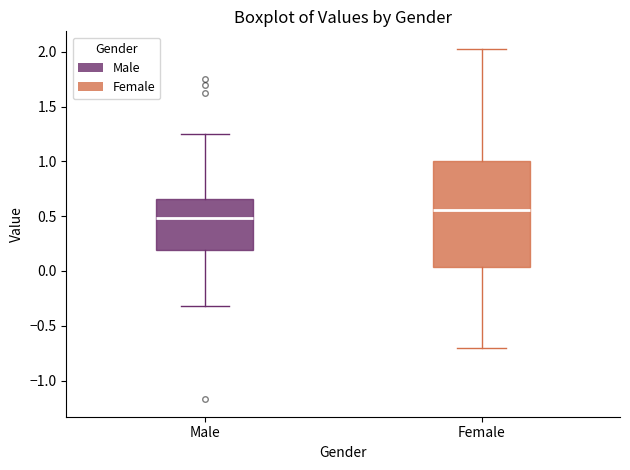

Reading left to right, transcribe this box plot: for each box, give where its median line is, the range the box spans, and where its two whiskers end, as read against the y-axis. The values are not printed on the chart, so give them approximately, as read against the axis.

Male: median 0.50, box 0.20 to 0.65, whiskers -0.30 to 1.25
Female: median 0.55, box 0.05 to 1.00, whiskers -0.70 to 2.05